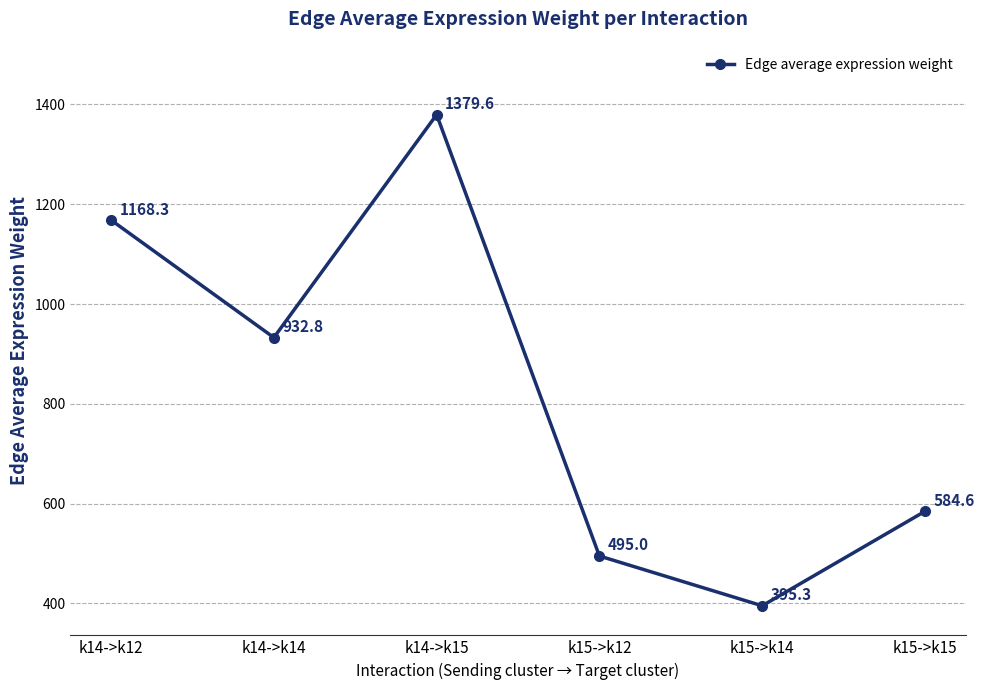

How many data points are less than 932?

3